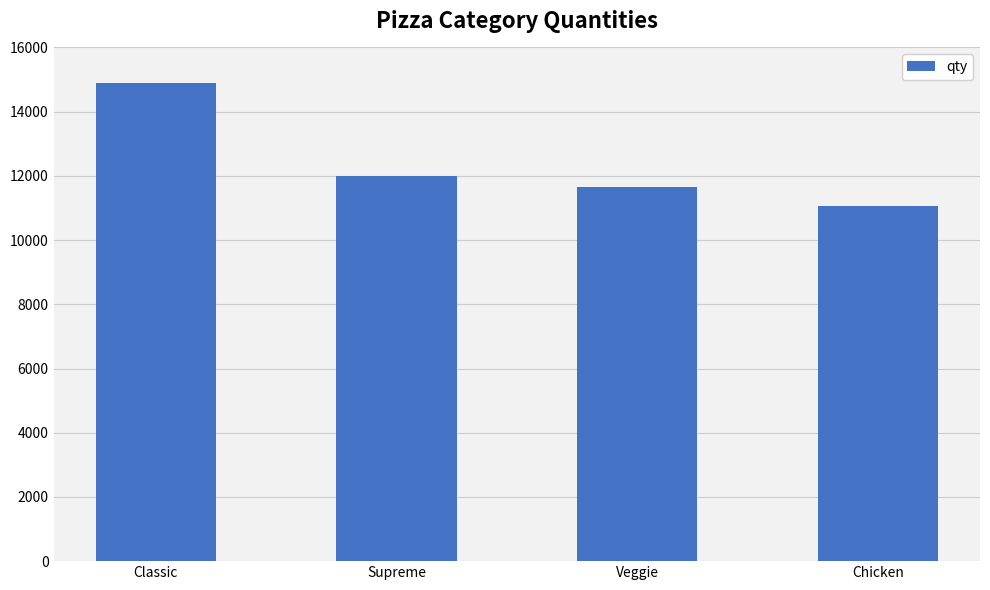

What position from the right is Veggie?

2